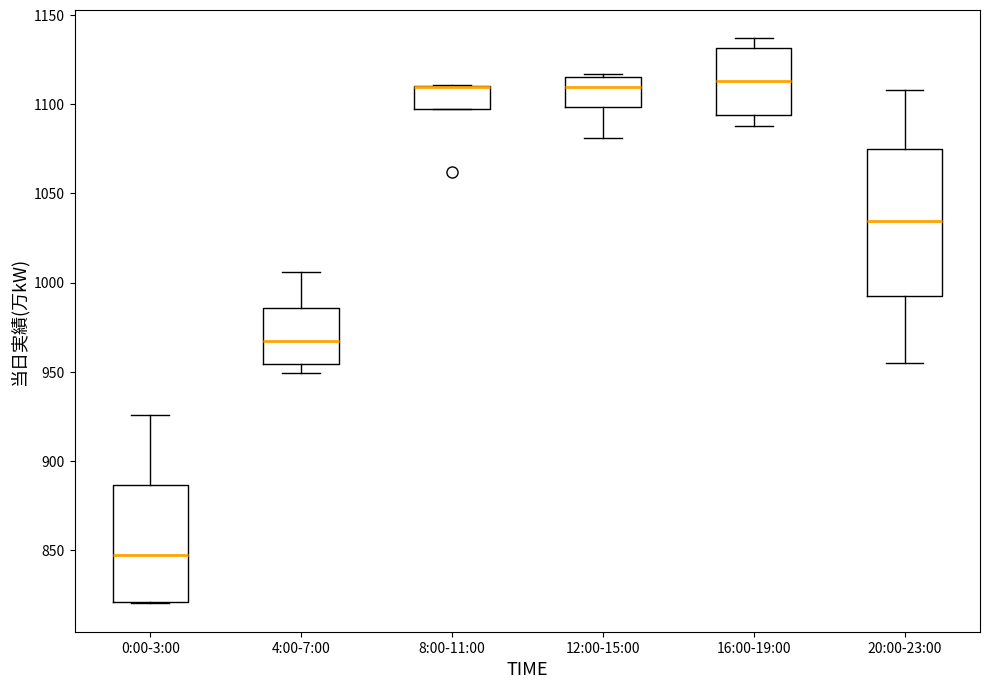

Reading left to right, read every box against the y-axis: the position of its median line, the range the box covers, and the ends of its whiskers. The values are not printed on the chart, so give them approximately, as read against the axis.

0:00-3:00: median 845, box 820 to 885, whiskers 820 to 925
4:00-7:00: median 970, box 955 to 985, whiskers 950 to 1005
8:00-11:00: median 1110 (drawn on the box's upper edge), box 1095 to 1110, whiskers 1095 to 1110
12:00-15:00: median 1110, box 1100 to 1115, whiskers 1080 to 1115
16:00-19:00: median 1115, box 1095 to 1130, whiskers 1090 to 1135
20:00-23:00: median 1035, box 995 to 1075, whiskers 955 to 1110